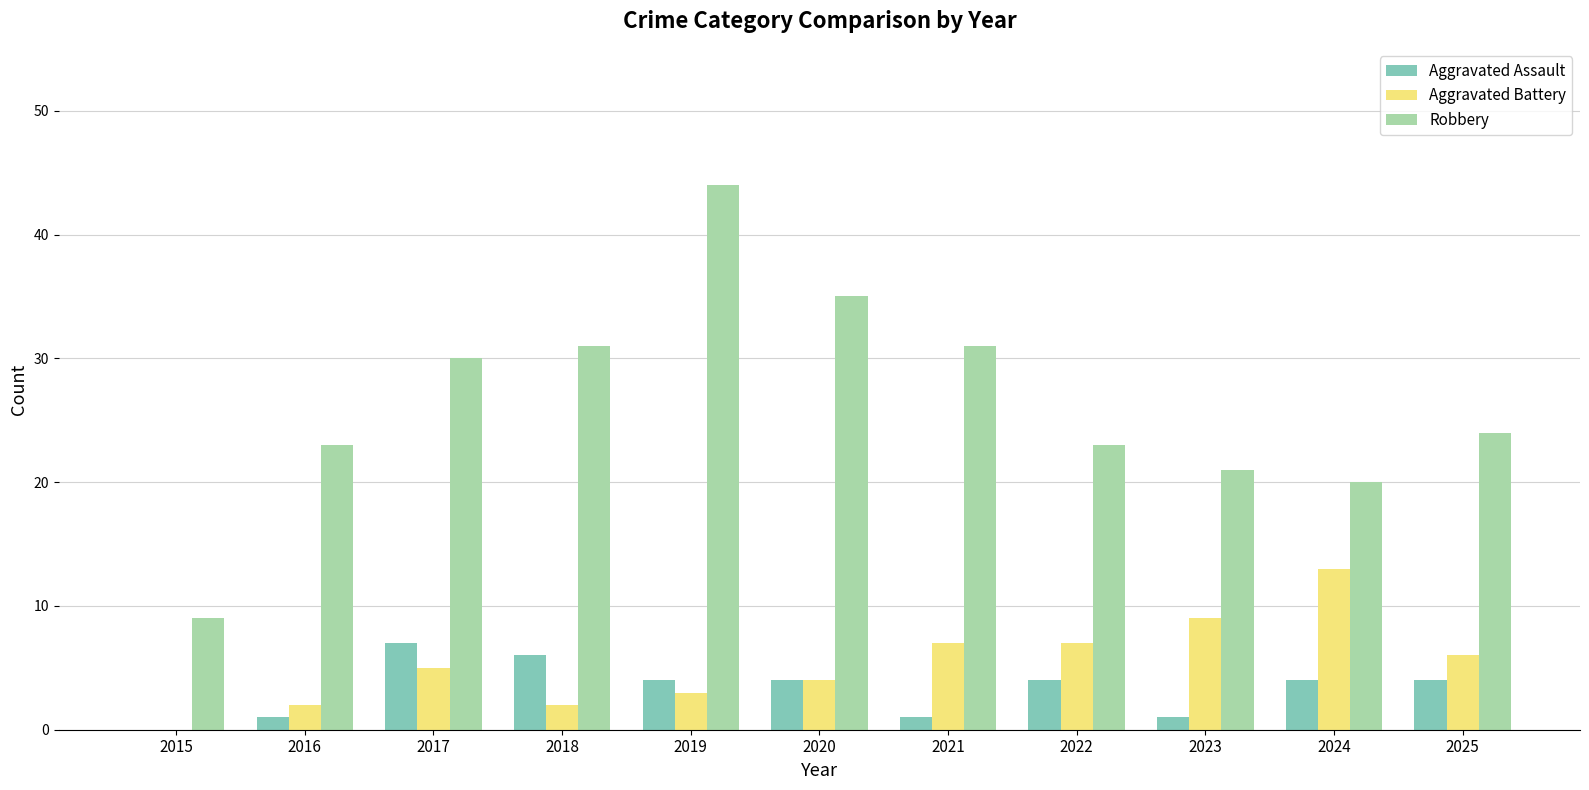

What value does the Robbery series have at 2023, to the nearest 10?

20